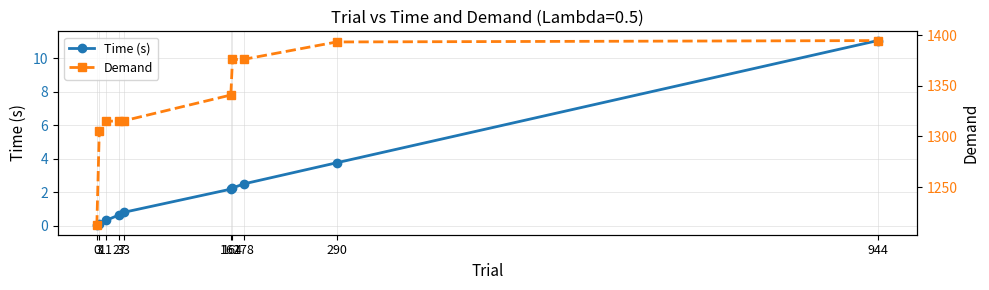

What is the difference between the second highest and minimum values in the Demand series?

181.2